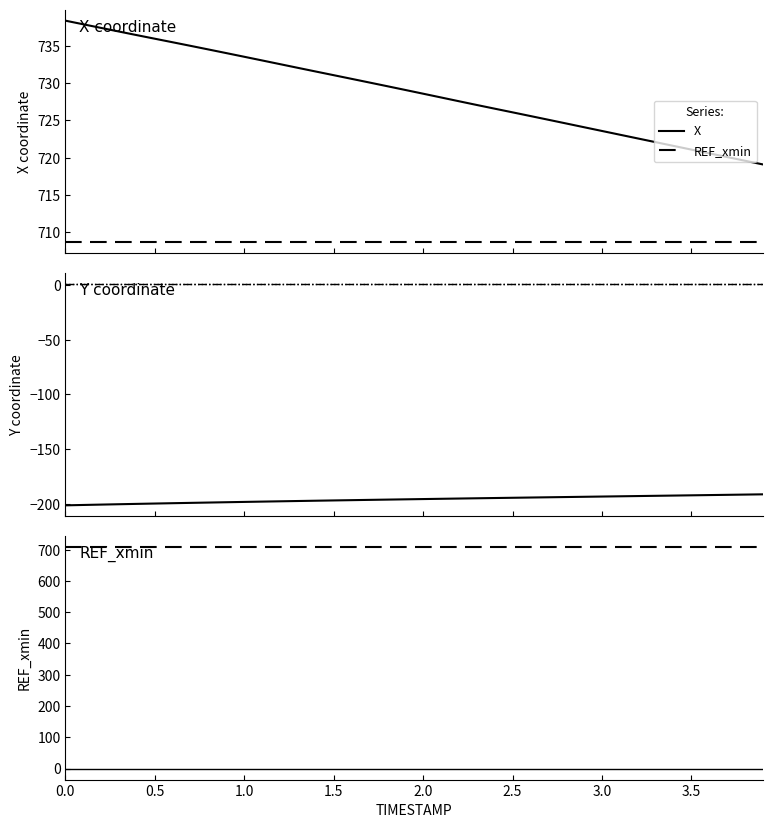

True or false: AUGMENT_TYPE and Baseline cross at least once.

False